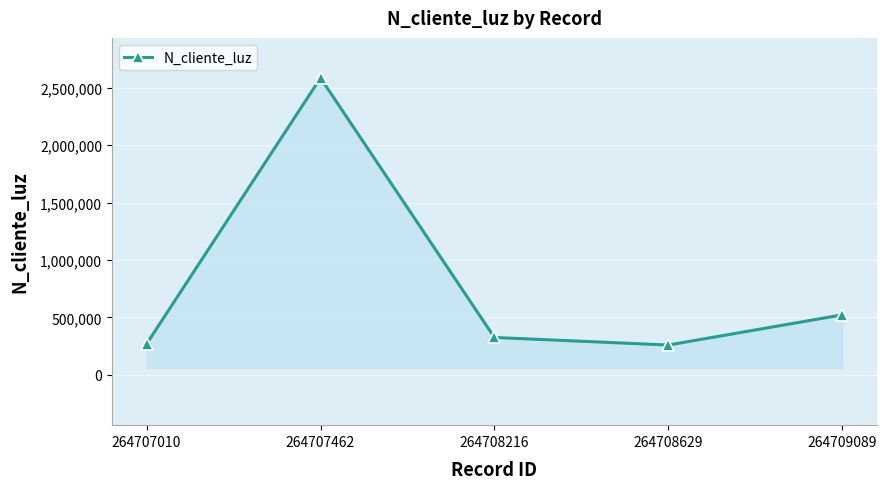

What is the greatest value displayed?

2586314